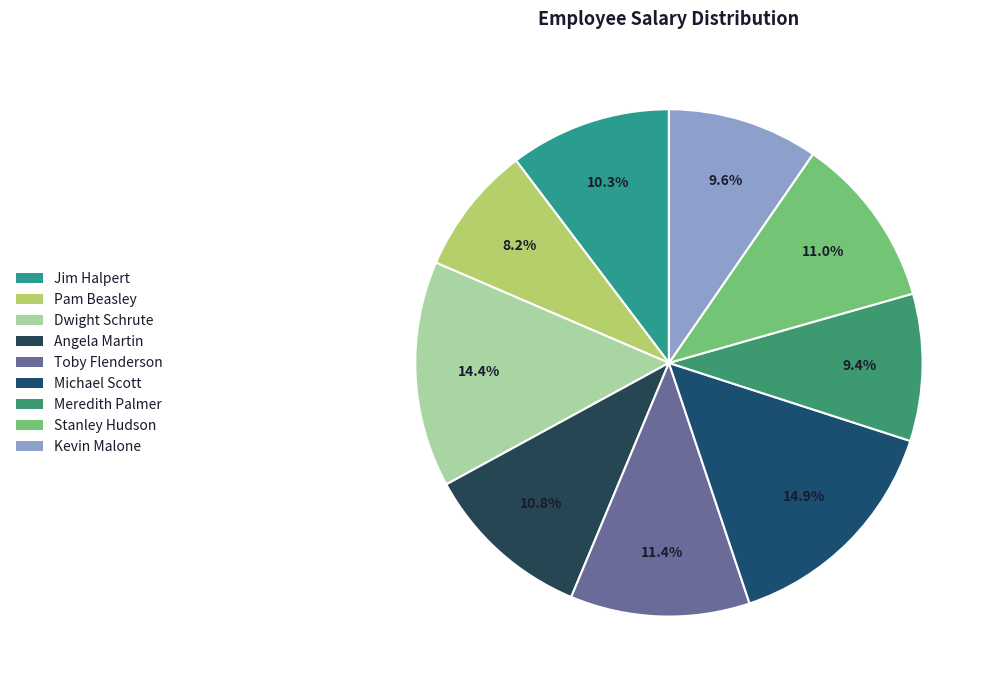

Rank the categories by value from highest to lowest.

Michael Scott, Dwight Schrute, Toby Flenderson, Stanley Hudson, Angela Martin, Jim Halpert, Kevin Malone, Meredith Palmer, Pam Beasley